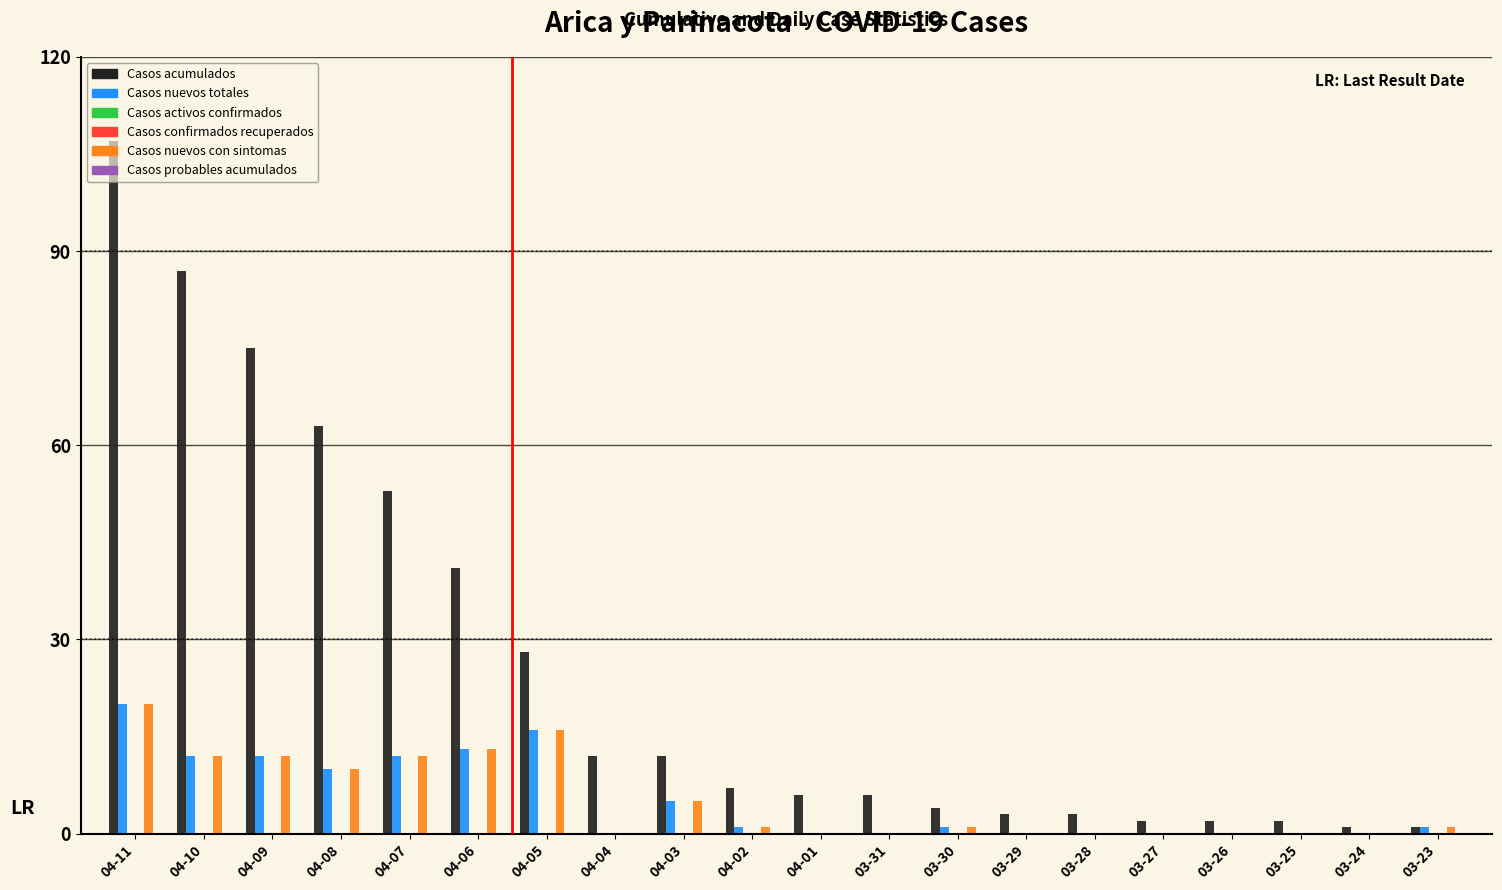

How many bars are there in total?

120